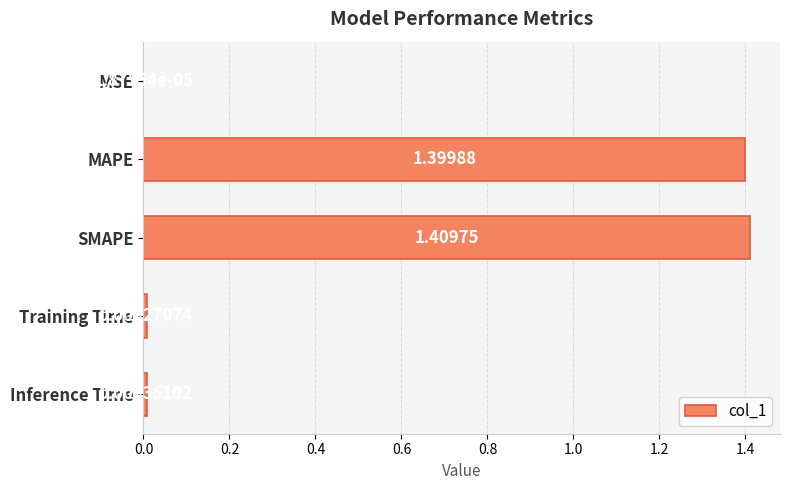

Which has a higher value, MSE or SMAPE?

SMAPE